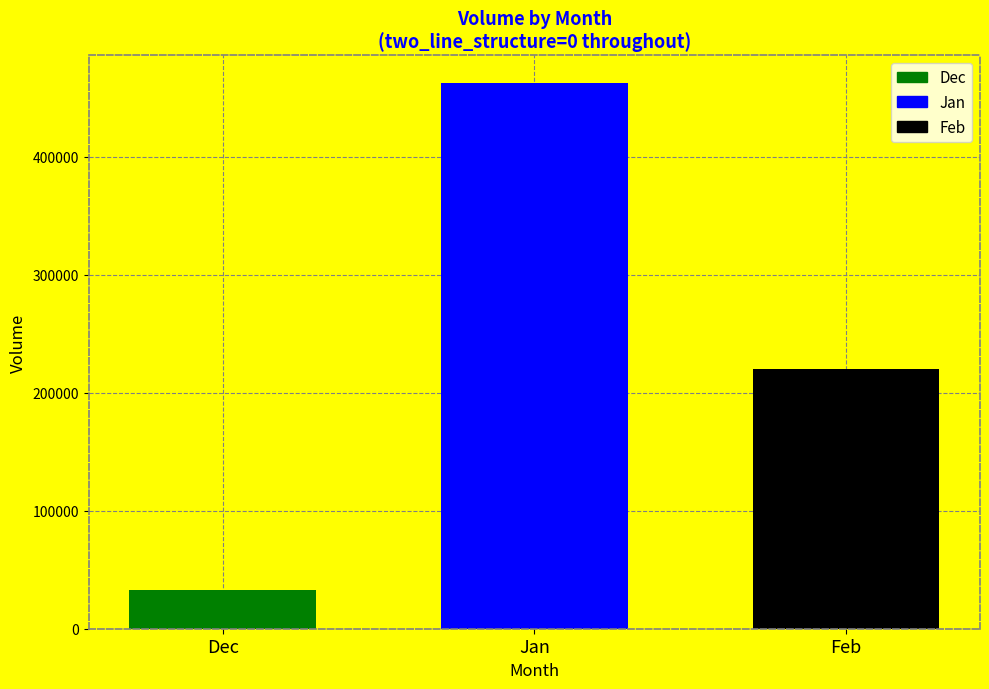

What is the difference between the values at Dec and Feb?

187161